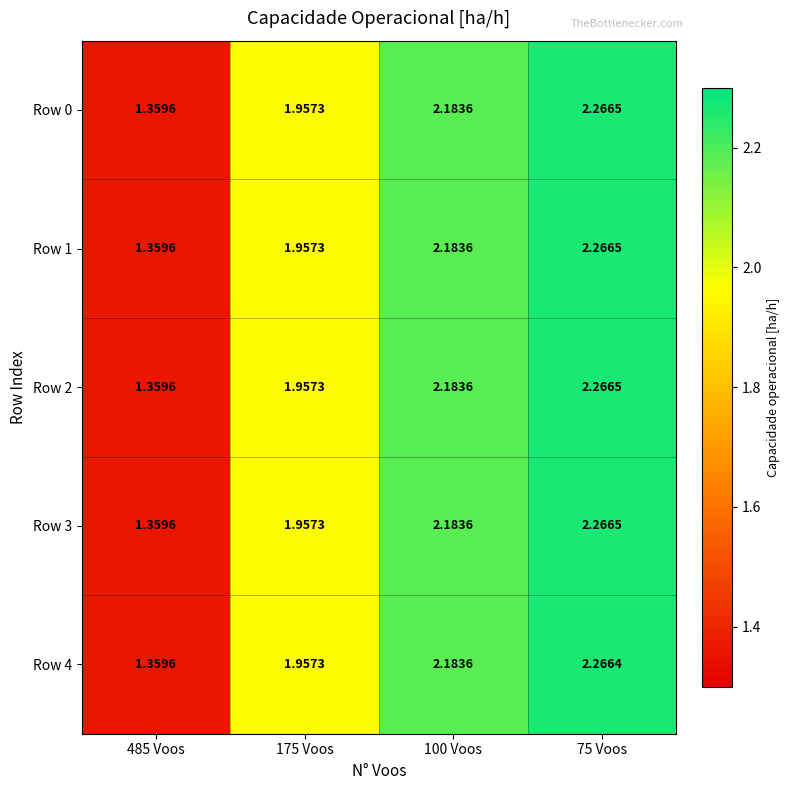

Is the value of Row 4 at 175 Voos greater than the value of Row 2 at 75 Voos?

No